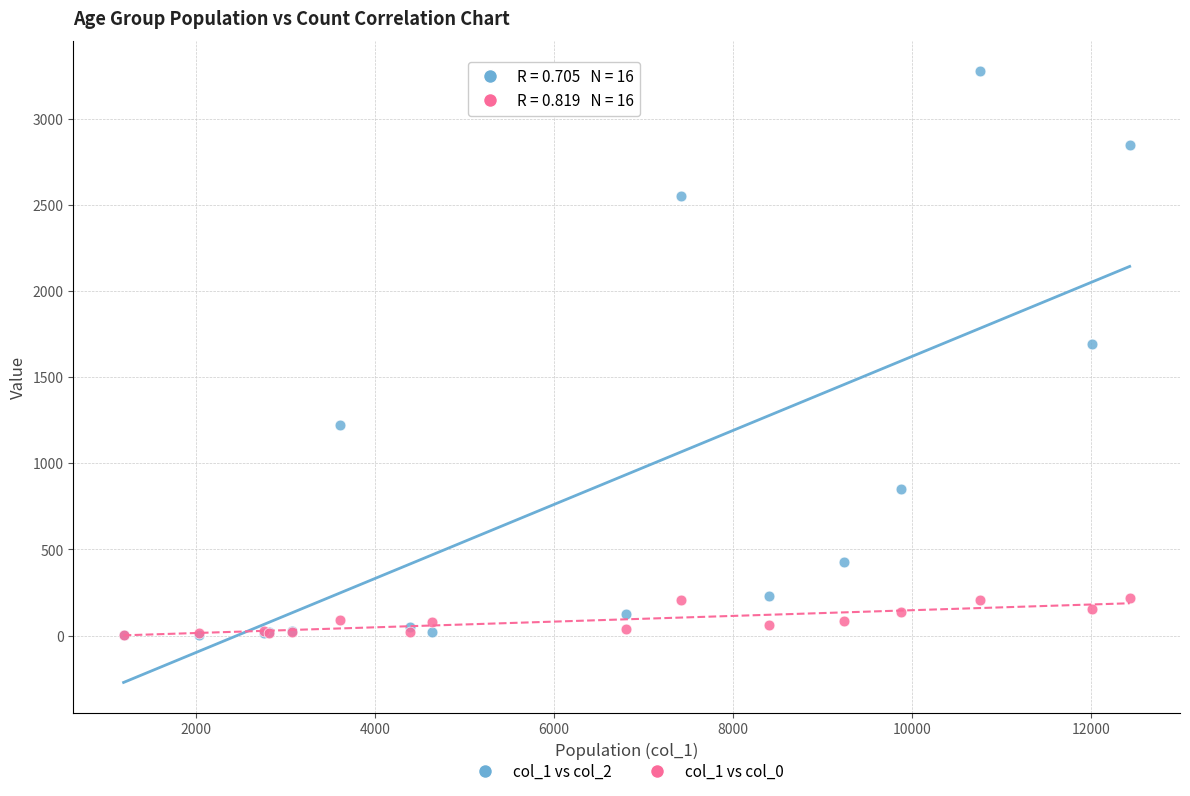

Across all series, what Y value is closest to 1638?

1690